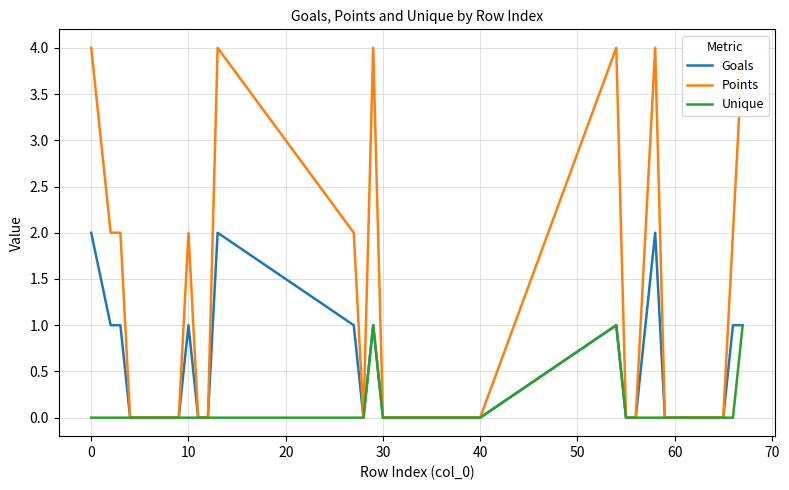

Which series has the widest spread of values?

Points